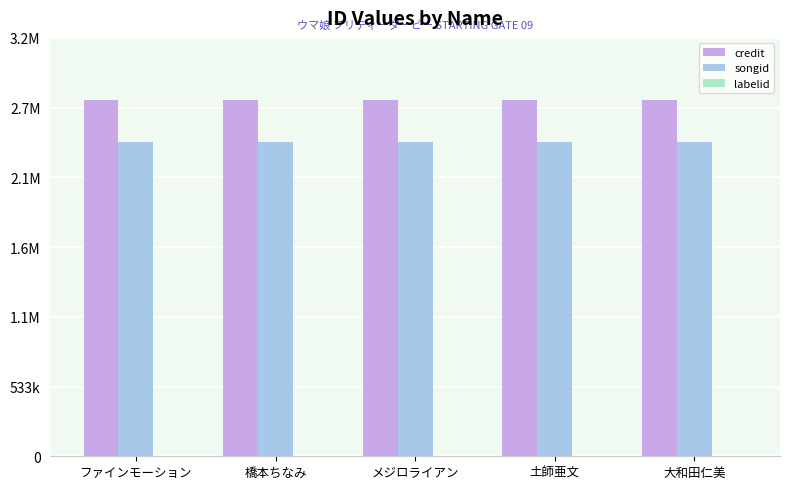

Reading left to right, transcribe all the data shown in this chart.

credit: ファインモーション=2722182	橋本ちなみ=2722182	メジロライアン=2722182	土師亜文=2722182	大和田仁美=2722182
songid: ファインモーション=2400033	橋本ちなみ=2400033	メジロライアン=2400033	土師亜文=2400033	大和田仁美=2400033
labelid: ファインモーション=2519	橋本ちなみ=2519	メジロライアン=2519	土師亜文=2519	大和田仁美=2519